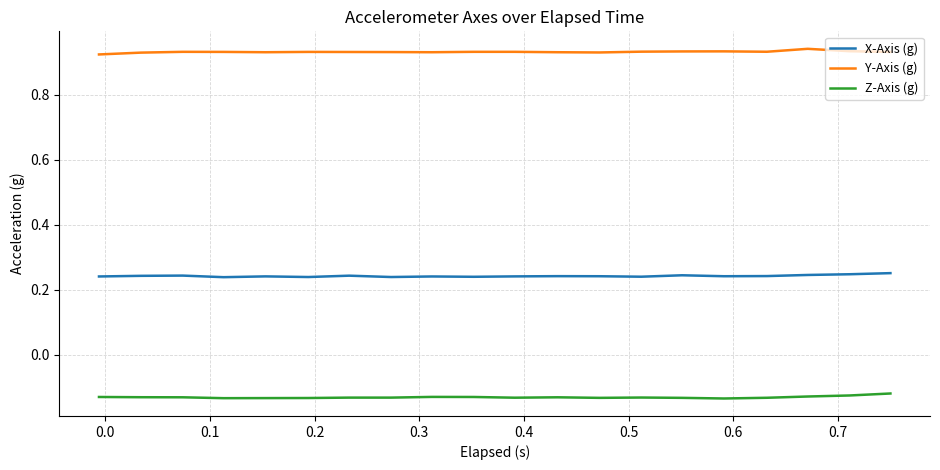

List the series in order of their peak value, highest first.

Y-Axis (g), X-Axis (g), Z-Axis (g)